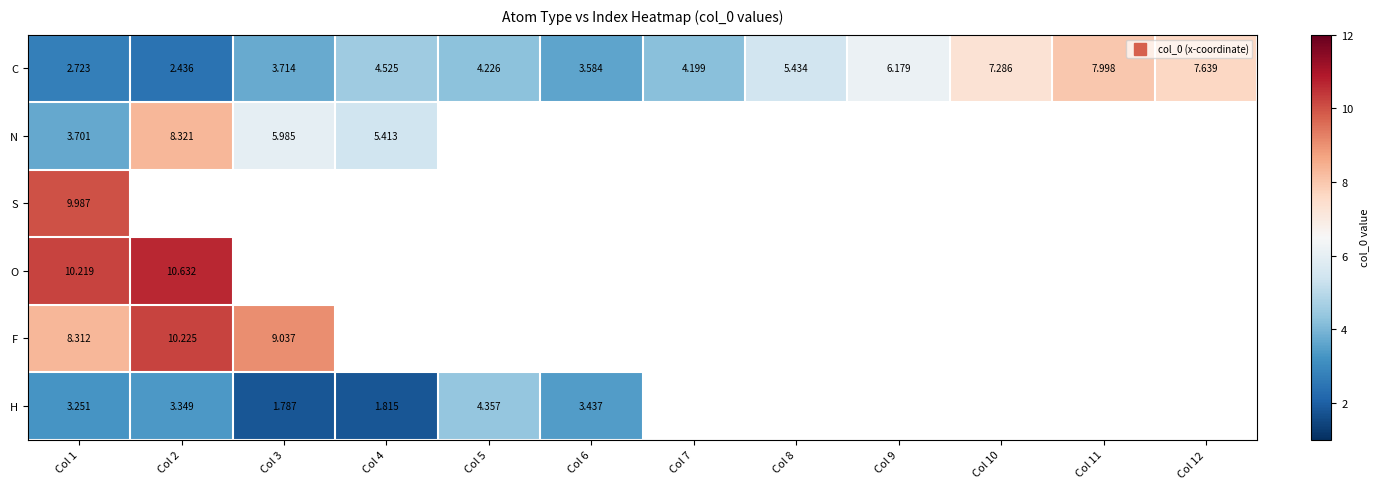

What is the highest value of the C series?

8.0